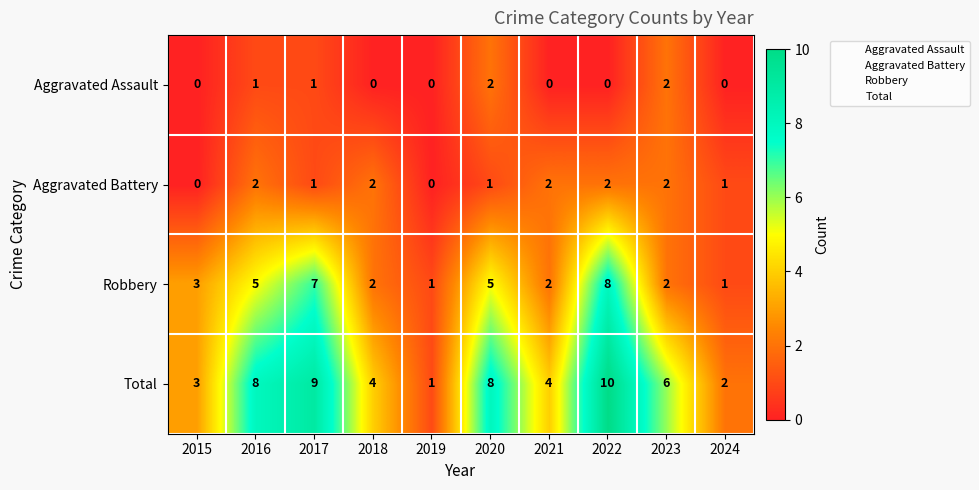

What value does the Total series have at 2017?

9